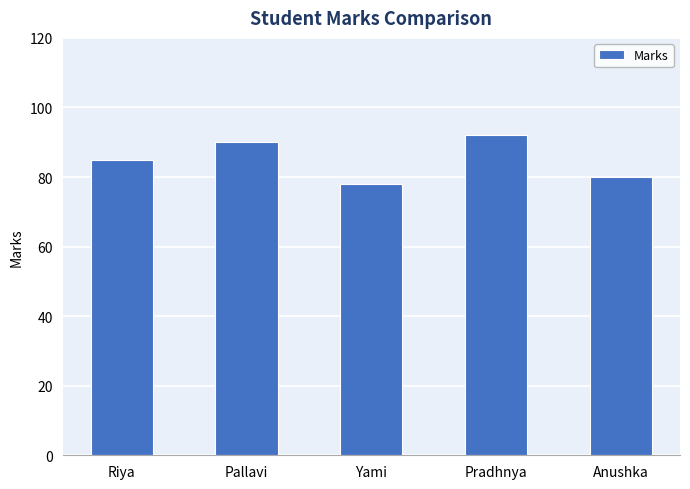

Rank the categories by value from highest to lowest.

Pradhnya, Pallavi, Riya, Anushka, Yami